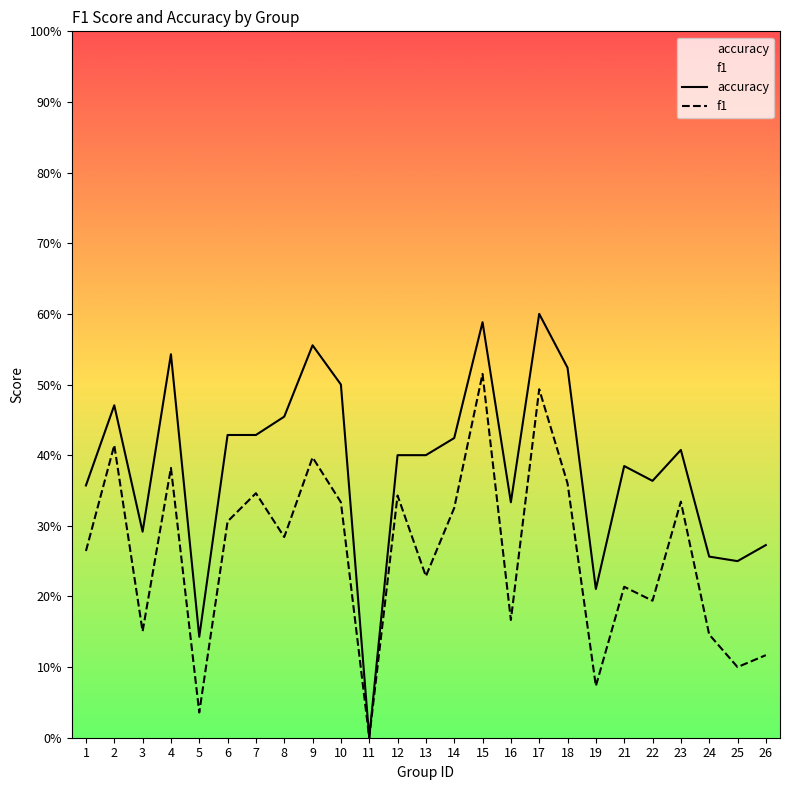

How many series are shown in this chart?

2